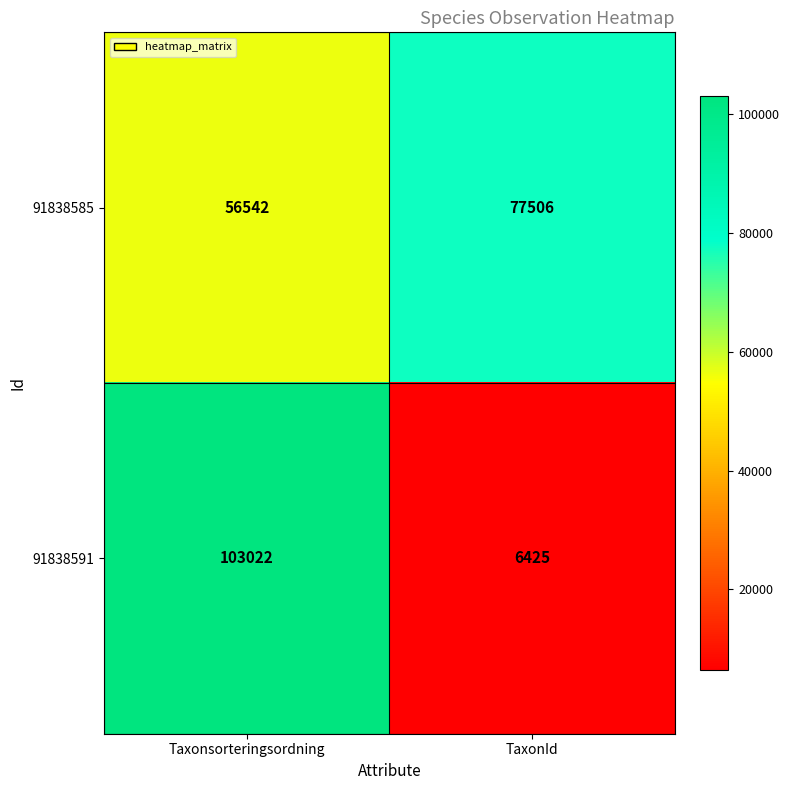

Reading left to right, list all the values displayed in this chart.

91838585: Taxonsorteringsordning=56542	TaxonId=77506
91838591: Taxonsorteringsordning=103022	TaxonId=6425